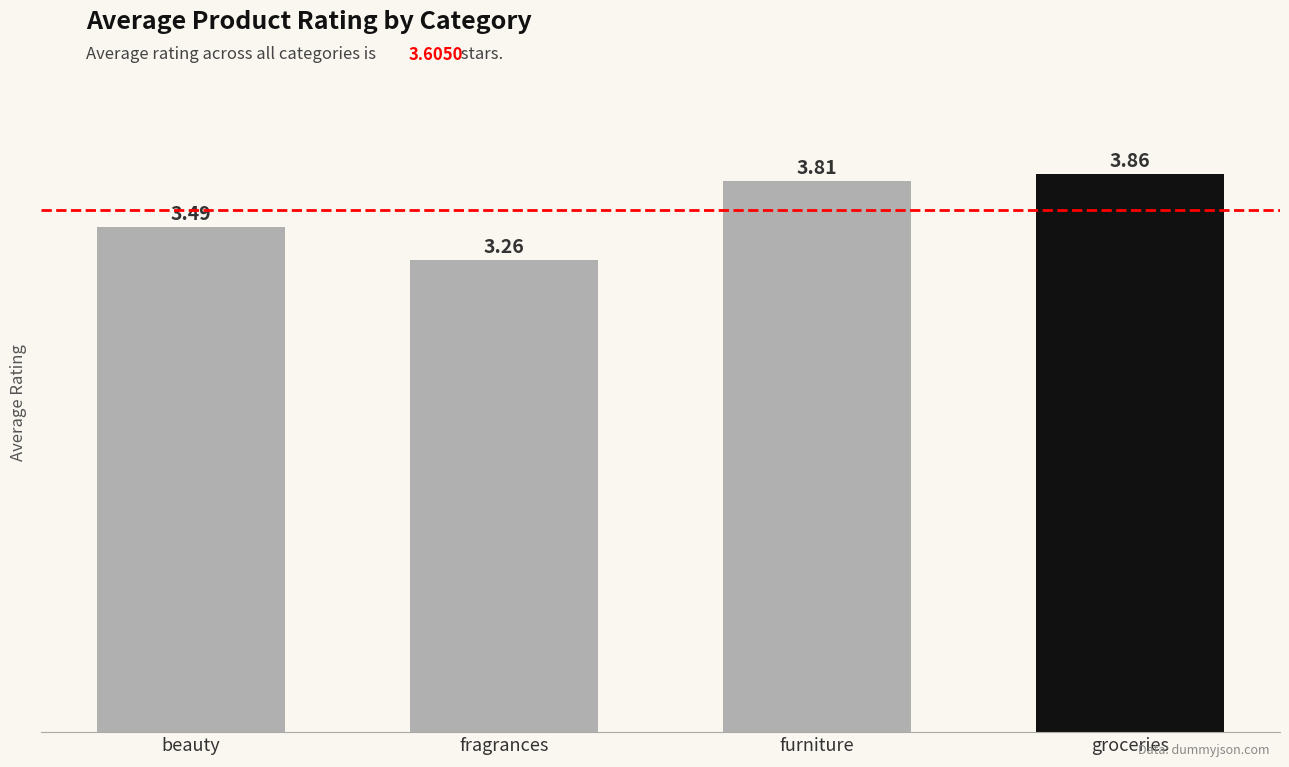

List the labels in order of value, smallest first.

fragrances, beauty, furniture, groceries